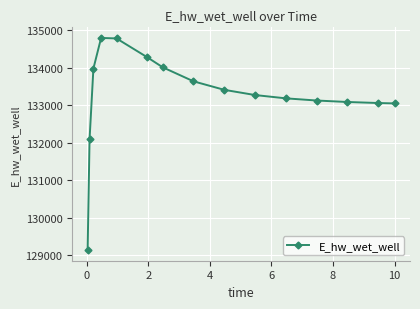

What is the value of the 8th point from the left?

133636.3